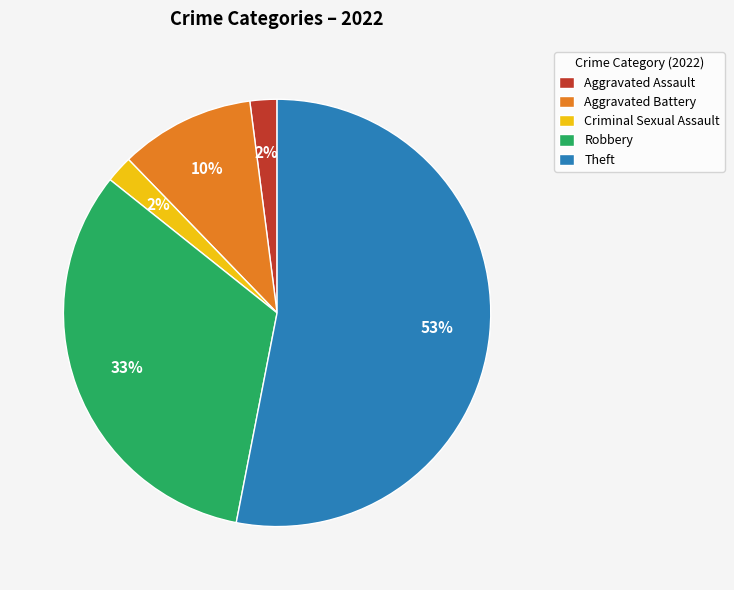

What is the largest slice in the pie chart?

Theft